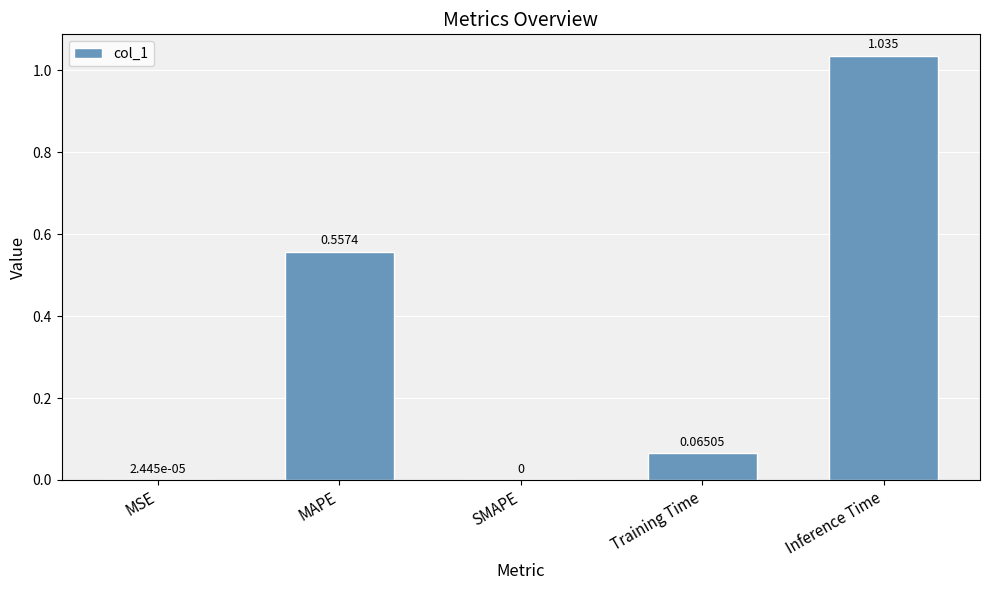

At which category does the chart reach its peak across all series?

Inference Time